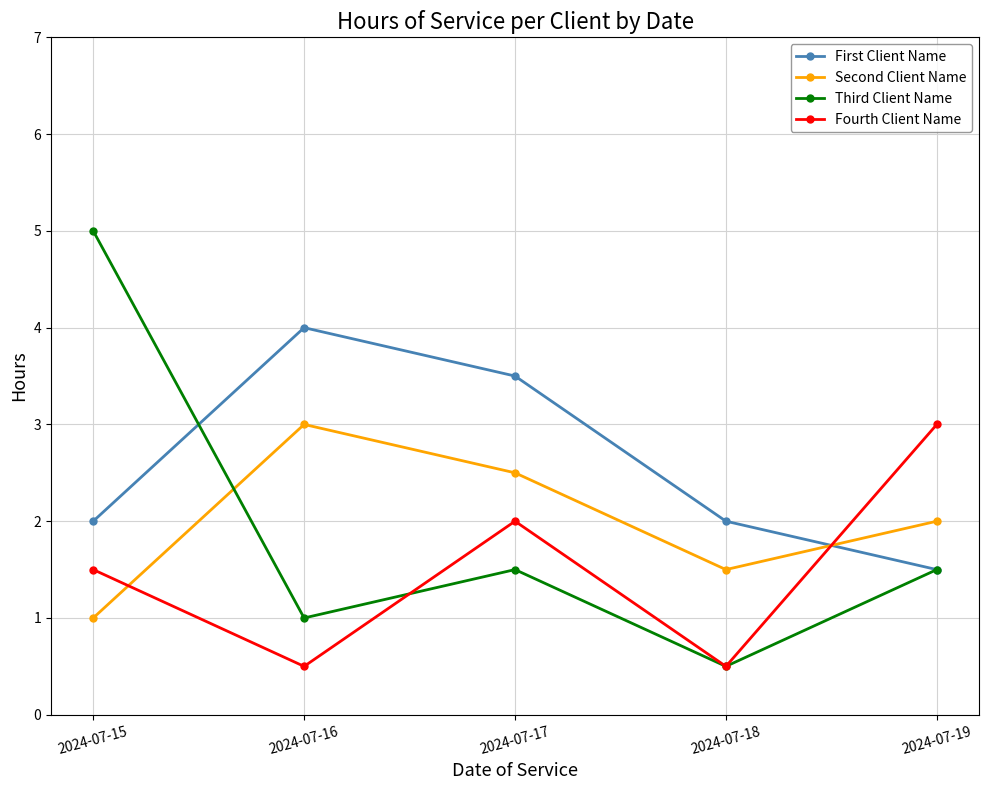

What is the value of the Fourth Client Name point at the 3rd from the left?

2.0